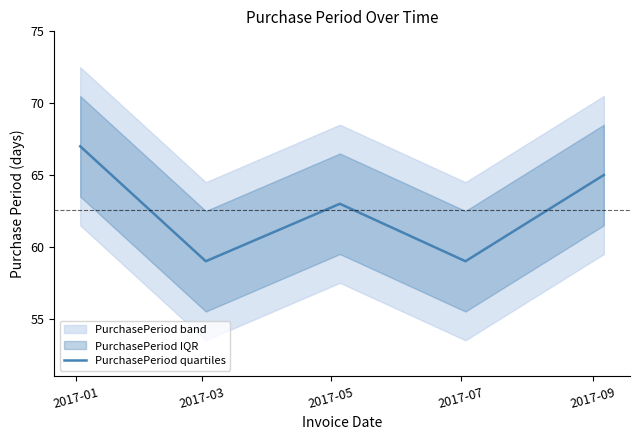

What is the minimum value for PurchasePeriod quartiles?

59